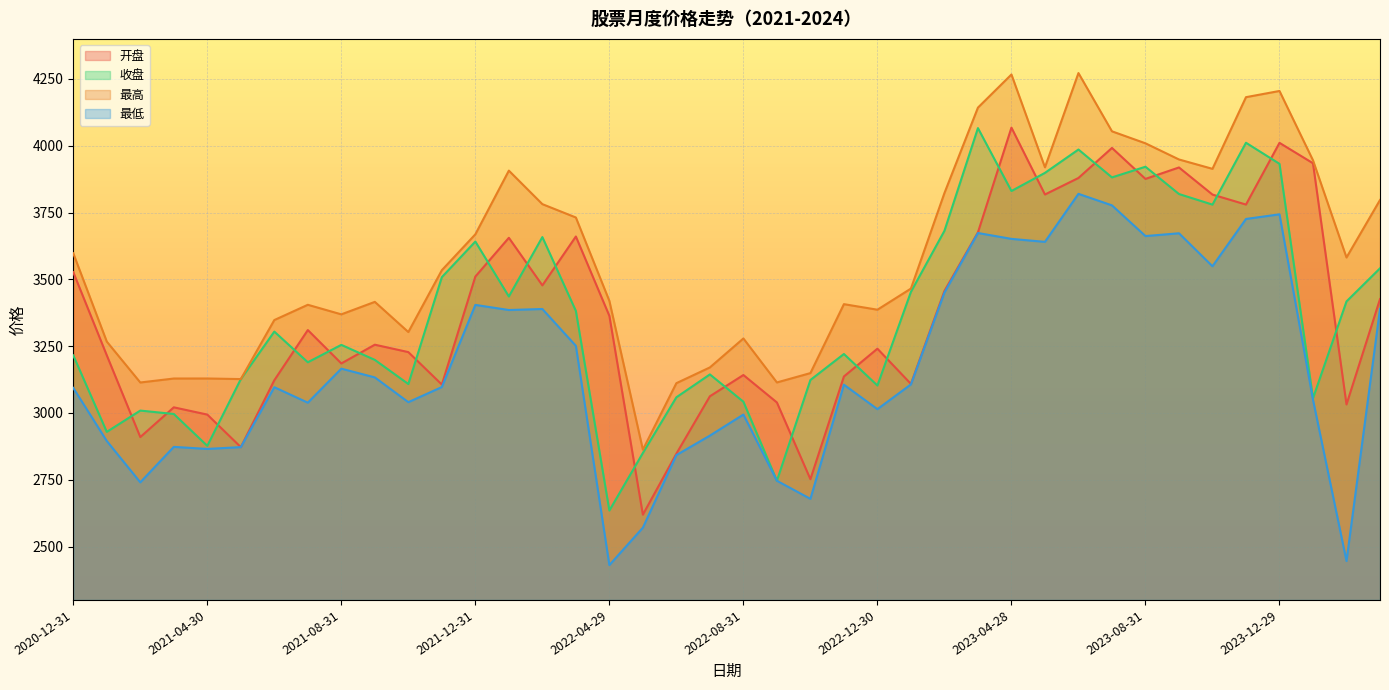

What is the label of the 38th point from the right?

2021-02-26